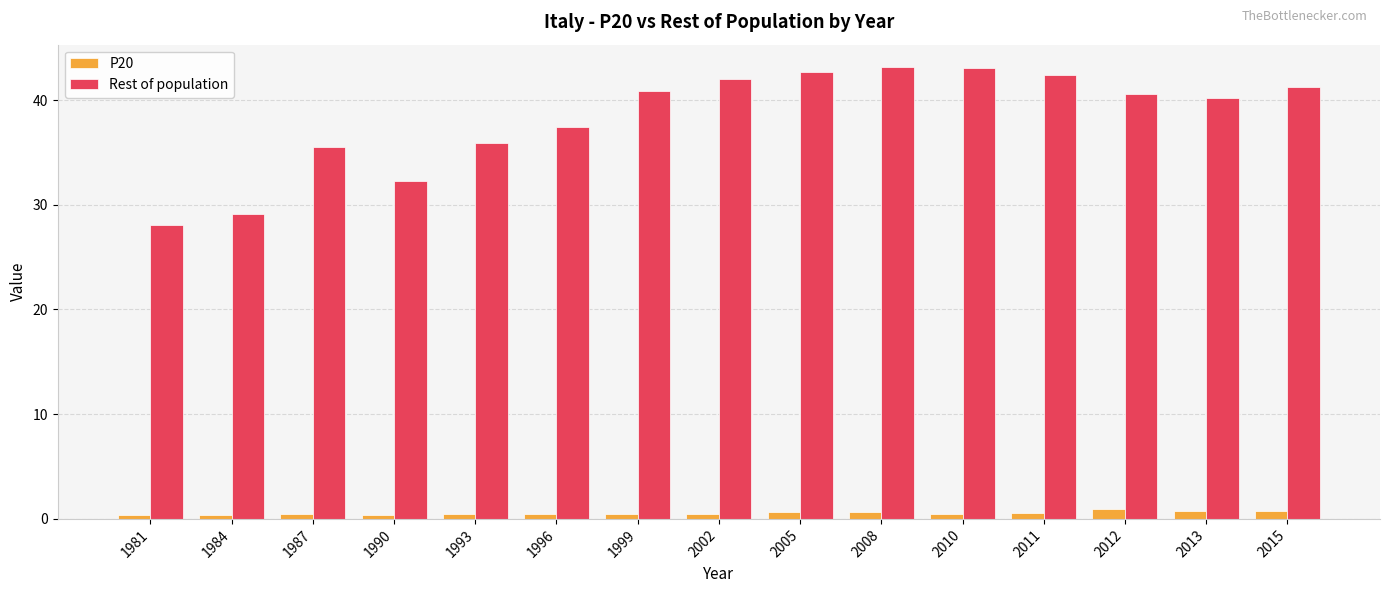

Does the chart contain any negative values?

No